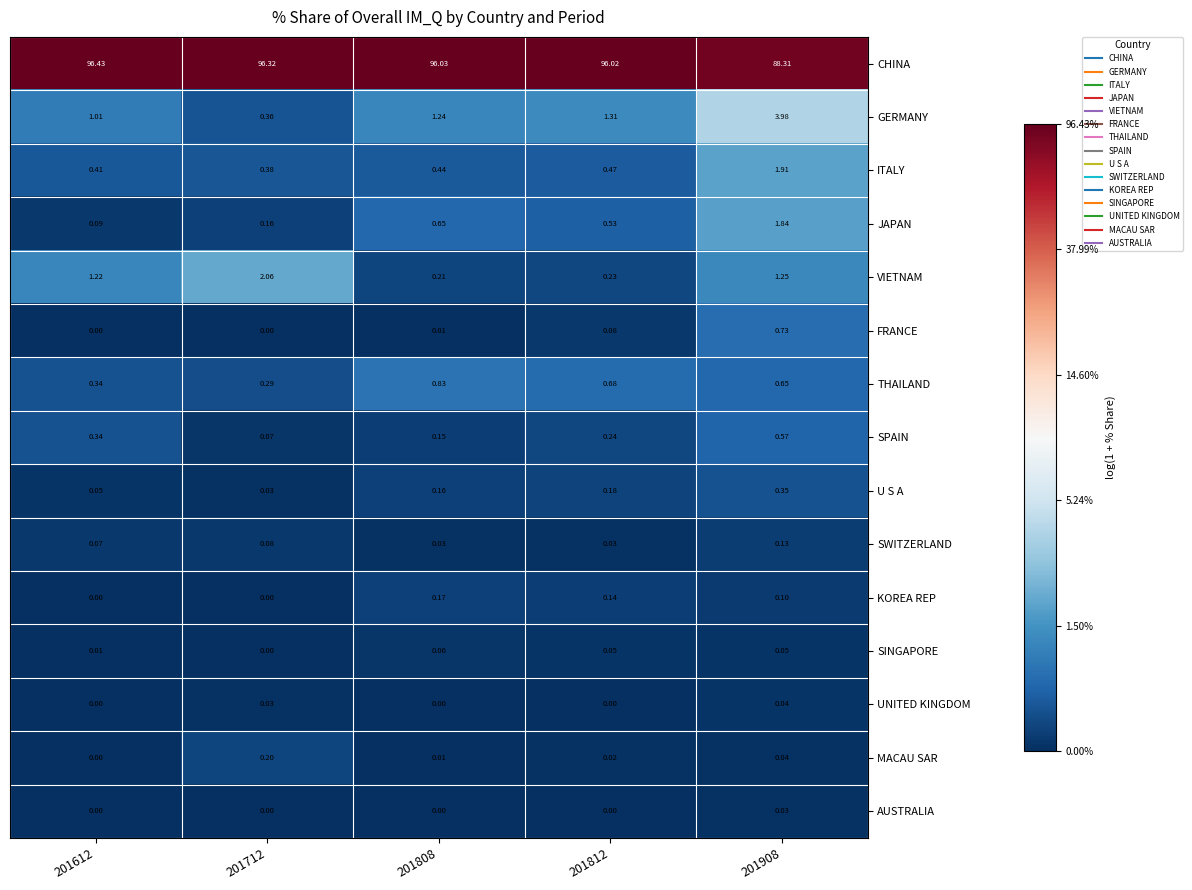

Is the value of JAPAN at 201808 greater than the value of ITALY at 201612?

Yes